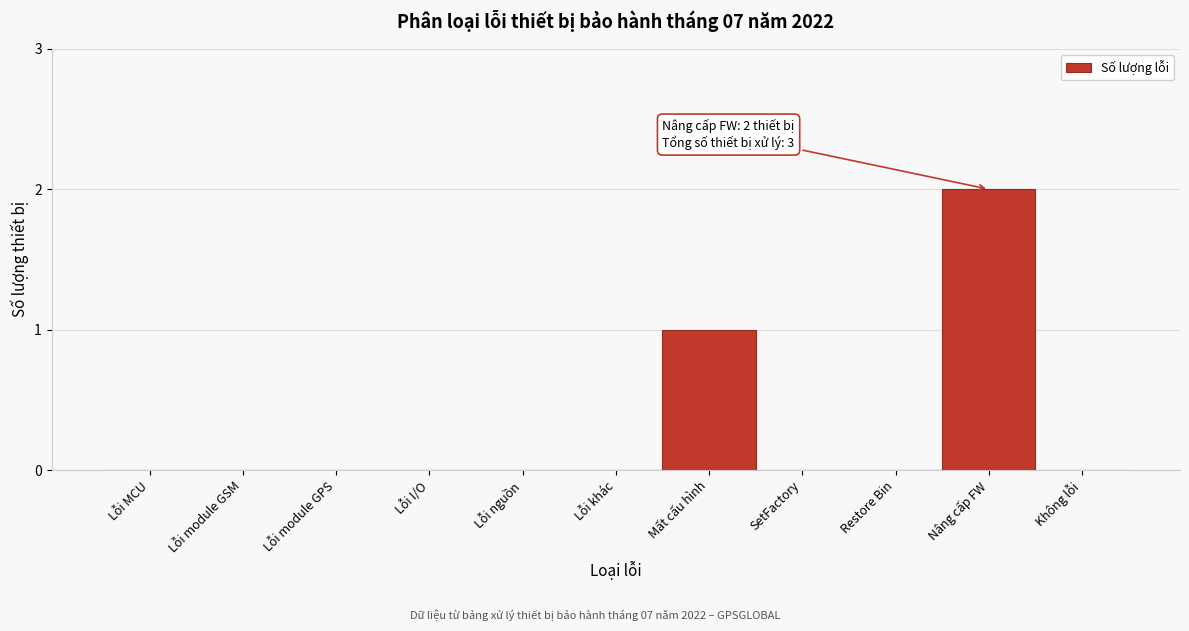

Reading right to left, what are all the values shown in this chart?

Không lỗi=0	Nâng cấp FW=2	Restore Bin=0	SetFactory=0	Mất cấu hình=1	Lỗi khác=0	Lỗi nguồn=0	Lỗi I/O=0	Lỗi module GPS=0	Lỗi module GSM=0	Lỗi MCU=0